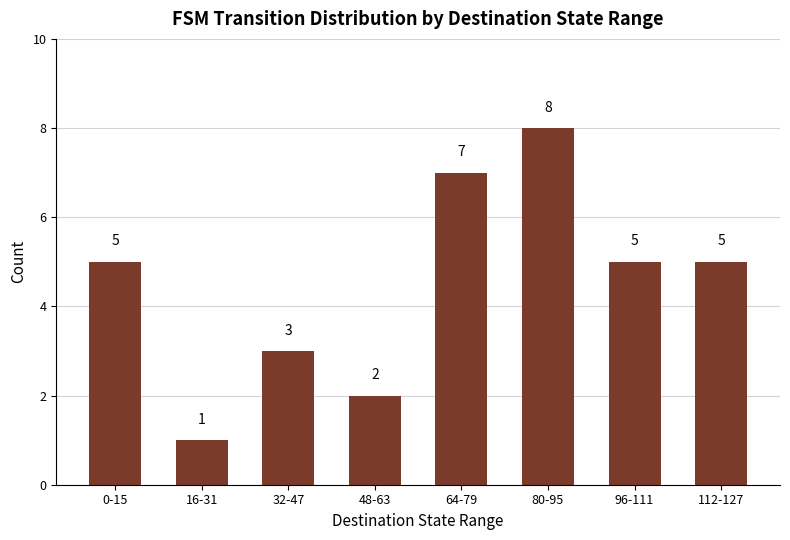

What is the change in value from 32-47 to 64-79?

+4